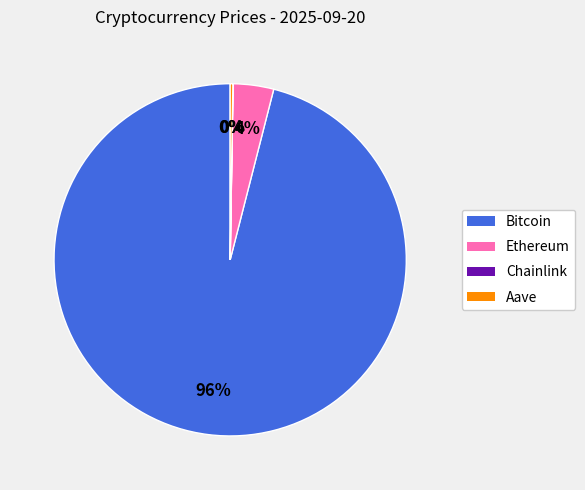

Which category has the biggest portion of the pie?

Bitcoin